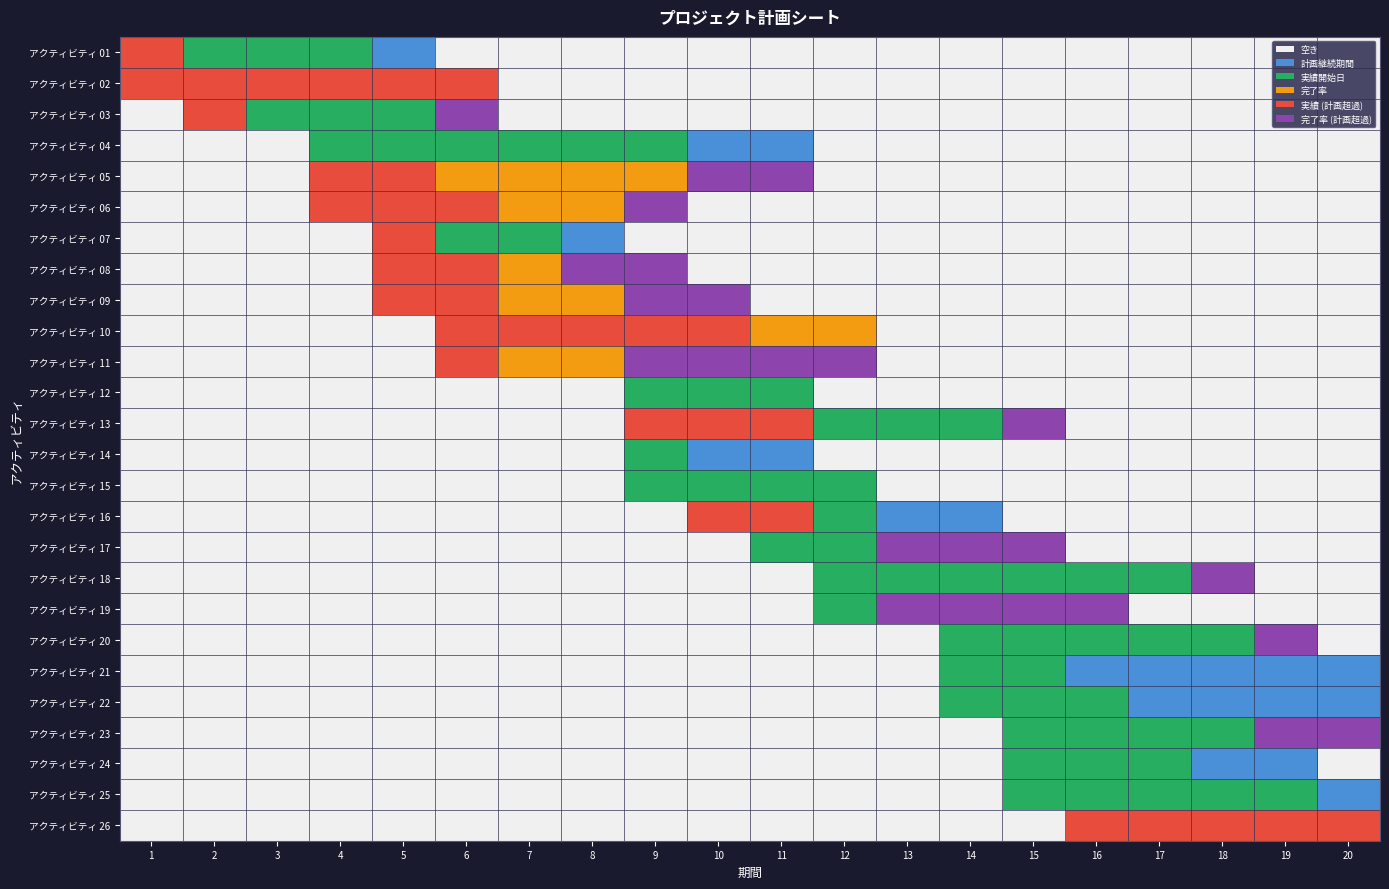

Which series has the widest spread of values?

アクティビティ 05